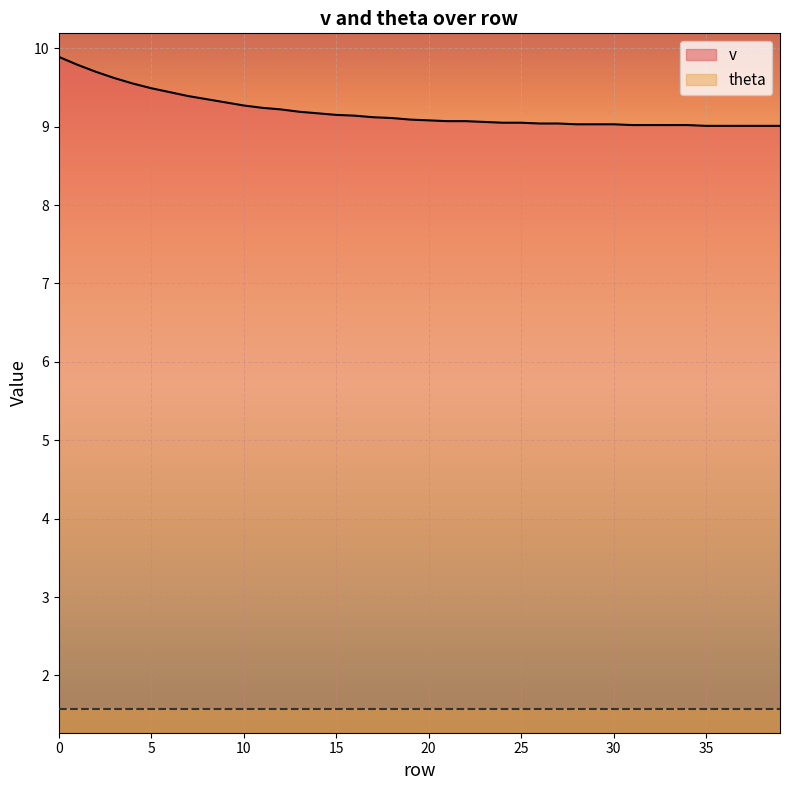

What is the difference between the second highest and minimum values?

0.8